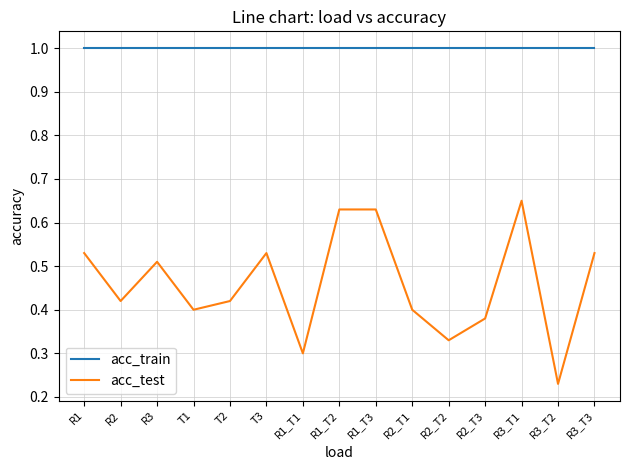

What is the minimum value for acc_train?

1.0